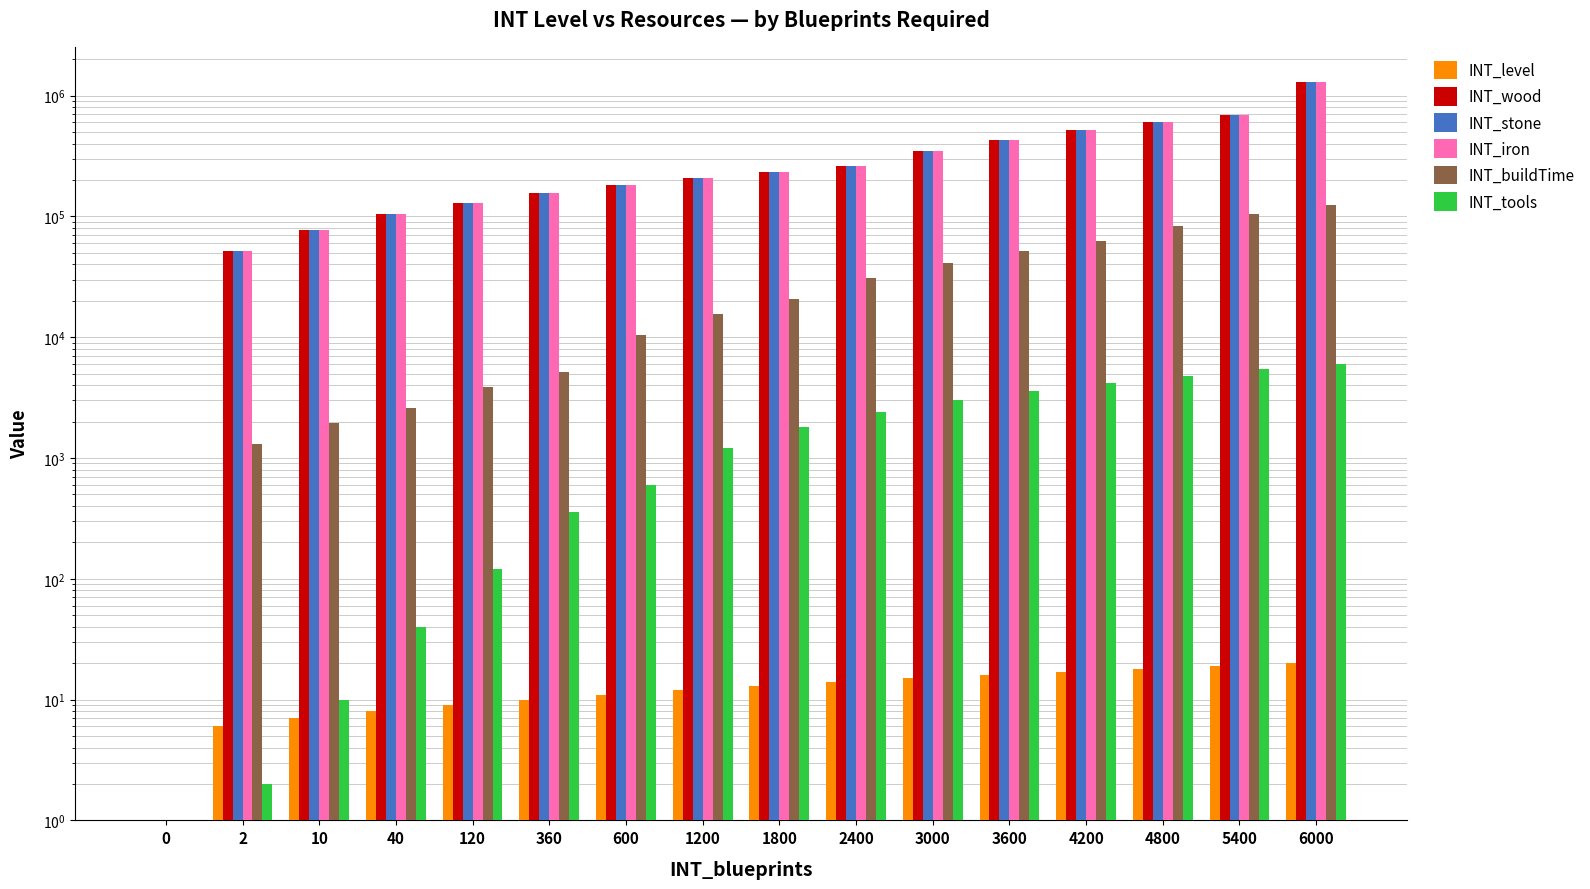

Reading left to right, transcribe all the data shown in this chart.

INT_level: 0=0	2=6	10=7	40=8	120=9	360=10	600=11	1200=12	1800=13	2400=14	3000=15	3600=16	4200=17	4800=18	5400=19	6000=20
INT_wood: 0=0	2=51840	10=77760	40=103680	120=129600	360=155520	600=181440	1200=207360	1800=233280	2400=259200	3000=345600	3600=432000	4200=518400	4800=604800	5400=691200	6000=1296000
INT_stone: 0=0	2=51840	10=77760	40=103680	120=129600	360=155520	600=181440	1200=207360	1800=233280	2400=259200	3000=345600	3600=432000	4200=518400	4800=604800	5400=691200	6000=1296000
INT_iron: 0=0	2=51840	10=77760	40=103680	120=129600	360=155520	600=181440	1200=207360	1800=233280	2400=259200	3000=345600	3600=432000	4200=518400	4800=604800	5400=691200	6000=1296000
INT_buildTime: 0=0	2=1296	10=1944	40=2592	120=3888	360=5184	600=10368	1200=15552	1800=20736	2400=31104	3000=41472	3600=51840	4200=62208	4800=82944	5400=103680	6000=124416
INT_tools: 0=0	2=2	10=10	40=40	120=120	360=360	600=600	1200=1200	1800=1800	2400=2400	3000=3000	3600=3600	4200=4200	4800=4800	5400=5400	6000=6000